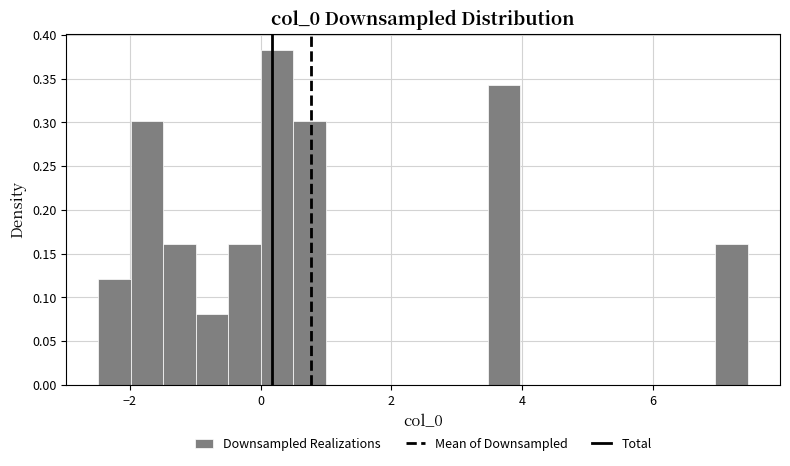

Around what value on the x-axis is the tallest bar? Give the approximate position of its centre, as read against the axis.

0.2